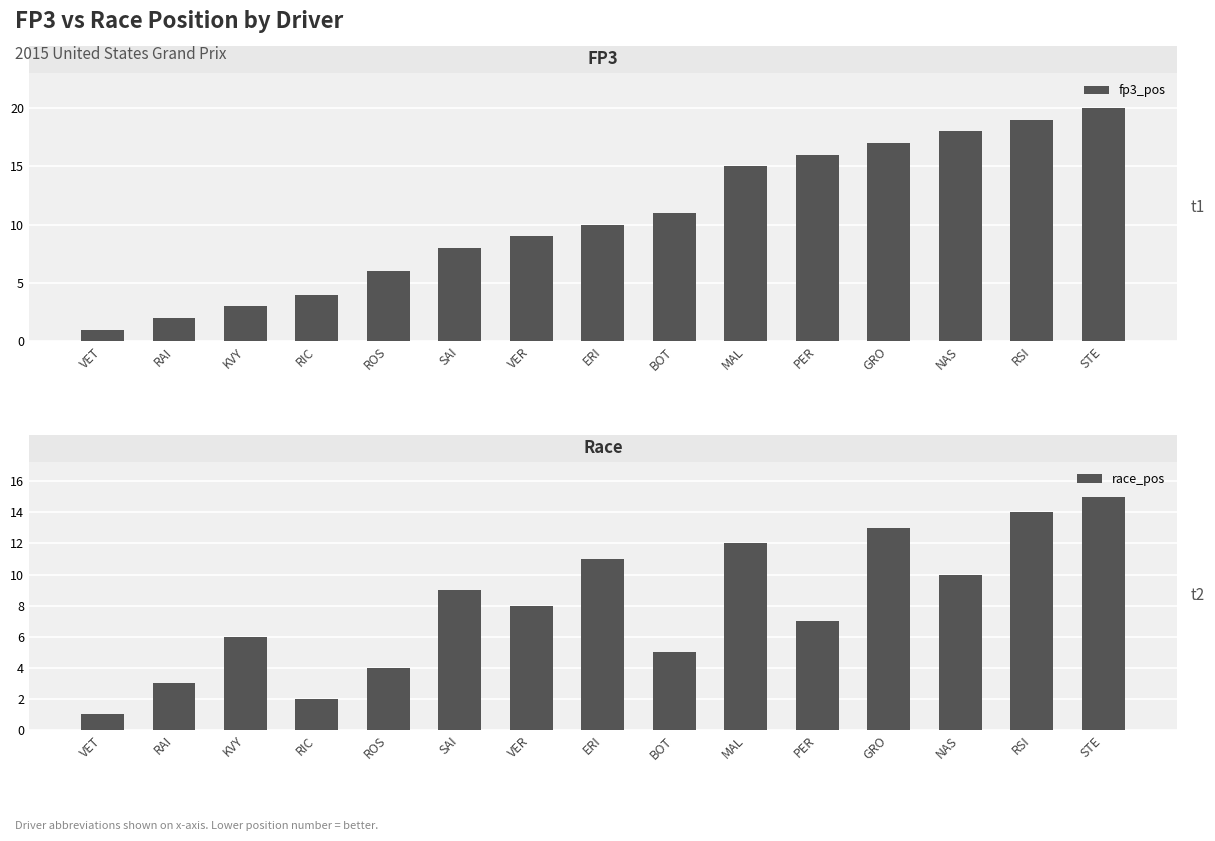

At which label does fp3_pos reach its minimum?

VET